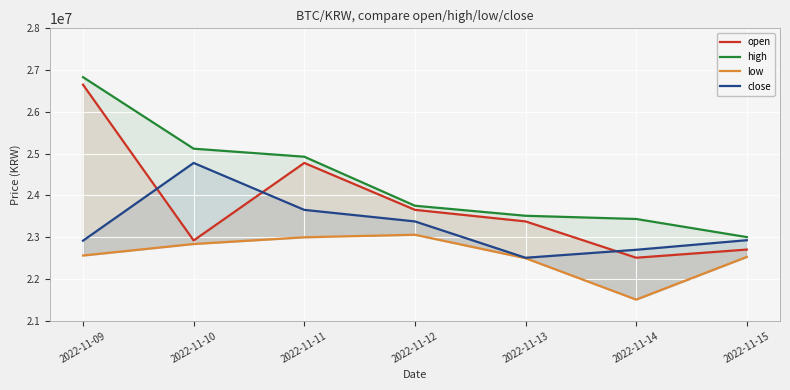

What is the difference between the maximum and minimum values in the close series?

2269000